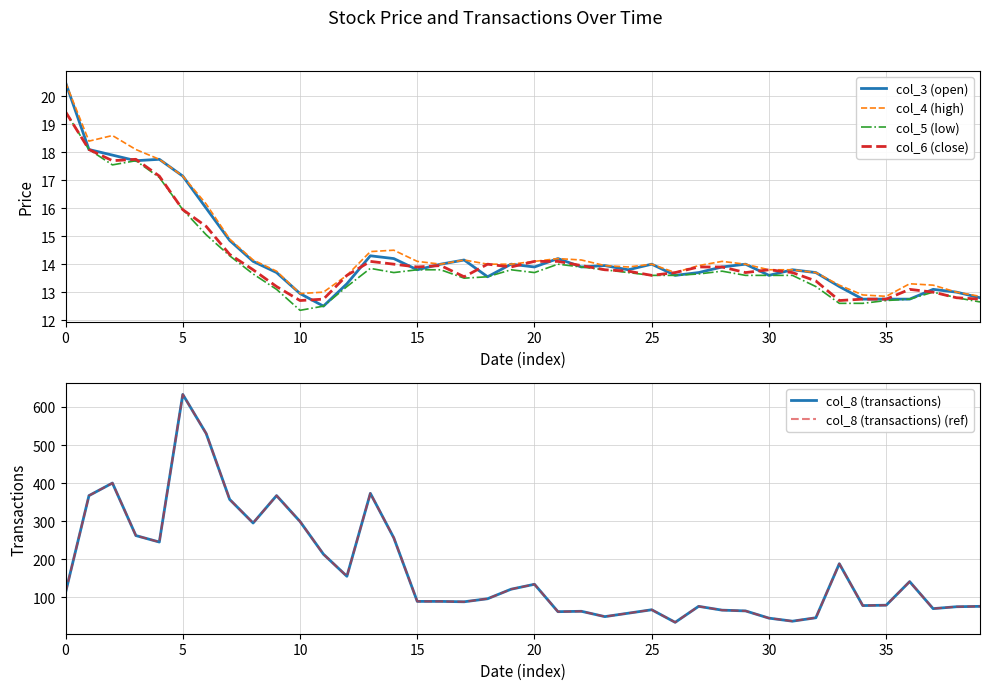

In col_8 (transactions) (ref), how many points are higher than both neighbors (excluding endpoints)?

10